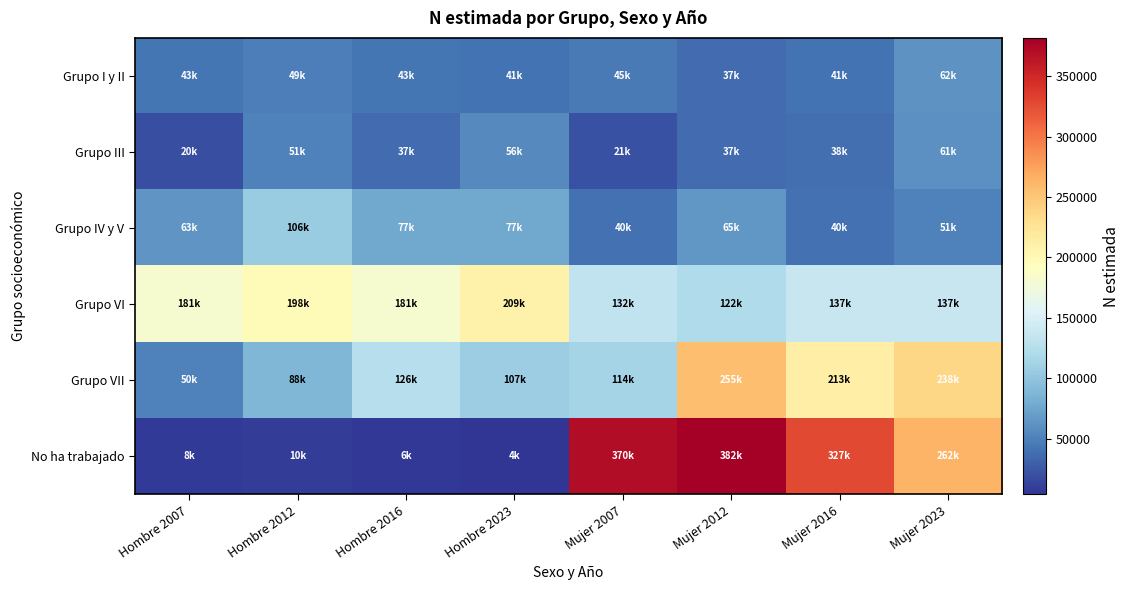

What is the difference between the highest and lowest values at Hombre 2007?

173674